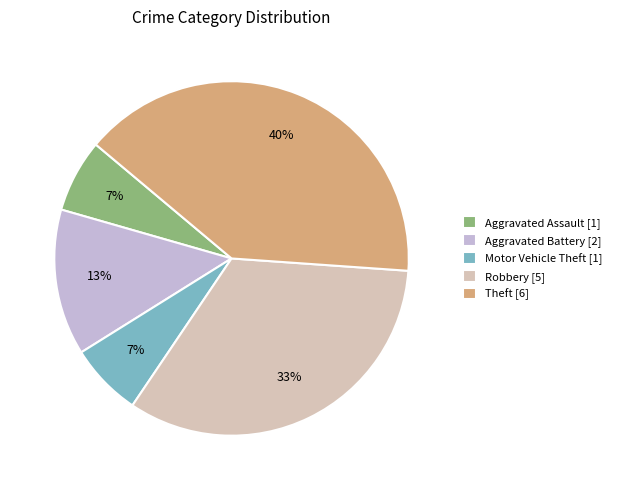

Which has a higher value, Aggravated Battery or Motor Vehicle Theft?

Aggravated Battery